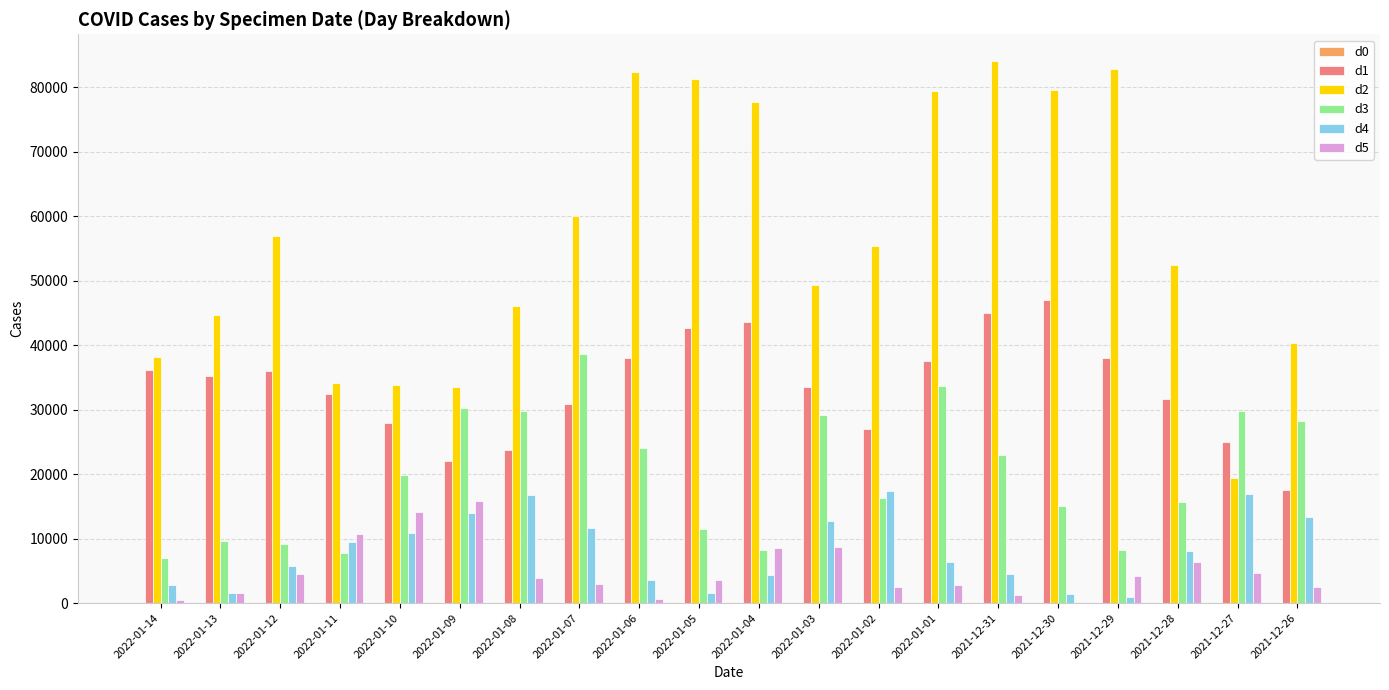

True or false: d2 has a value of 34098 at 2022-01-11.

True